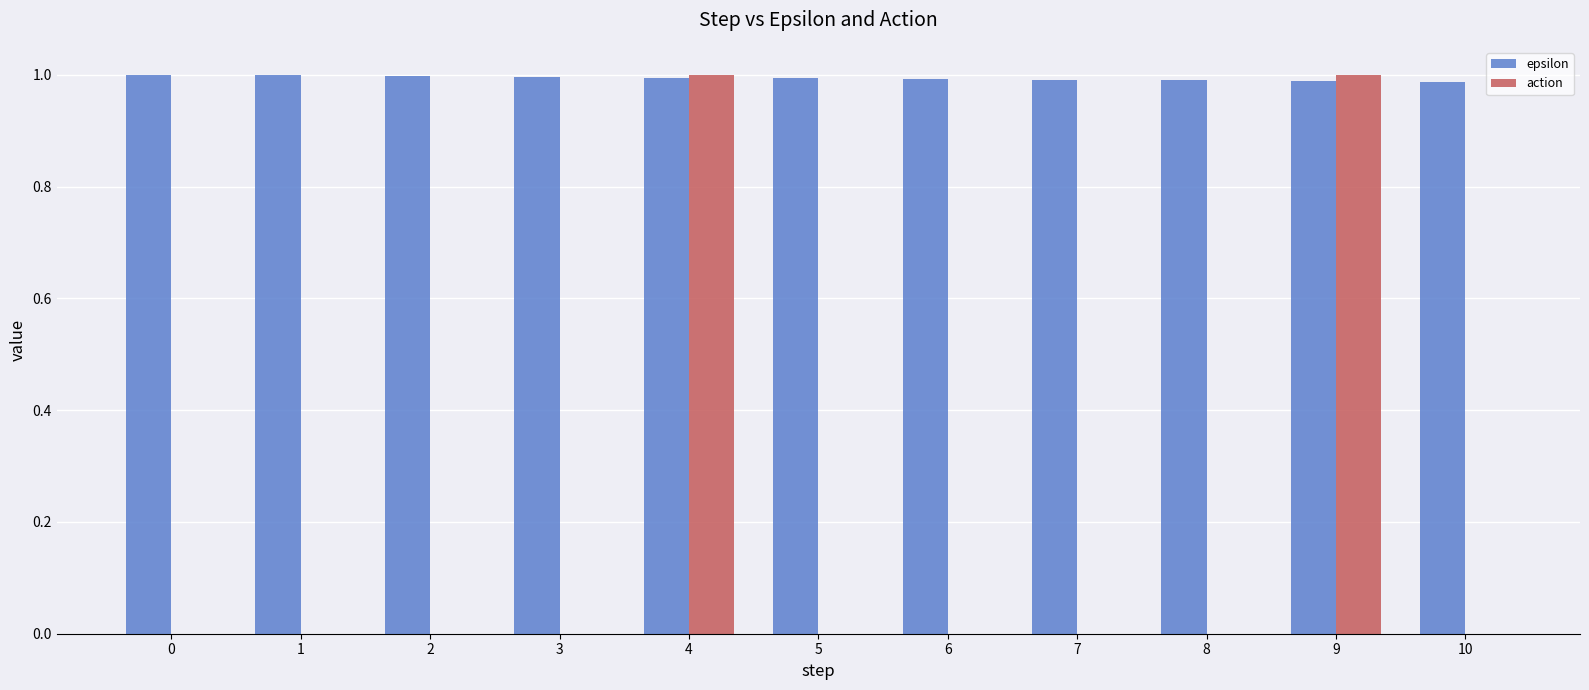

Which series has the largest total across all categories?

epsilon